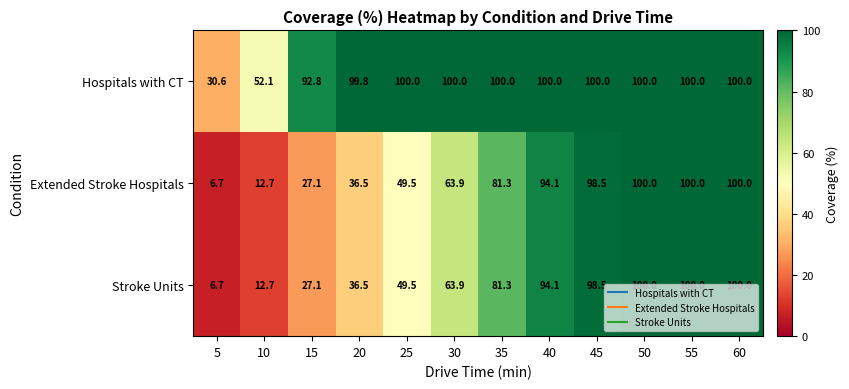

The value of Extended Stroke Hospitals at 40 is 151.1. True or false?

False